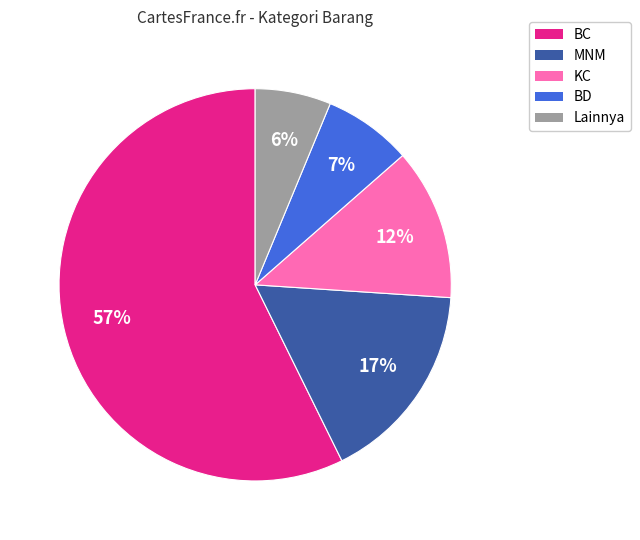

To the nearest percent, what portion does Lainnya represent?

6%